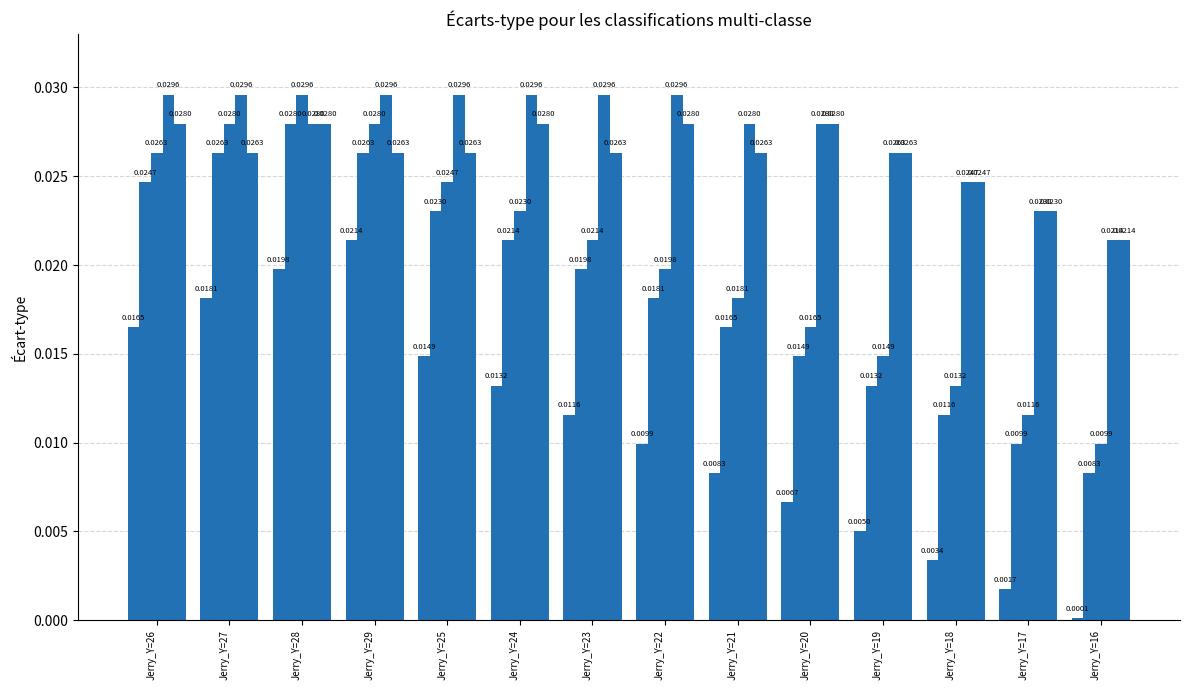

Are the bars grouped side by side (vs. stacked)?

Yes